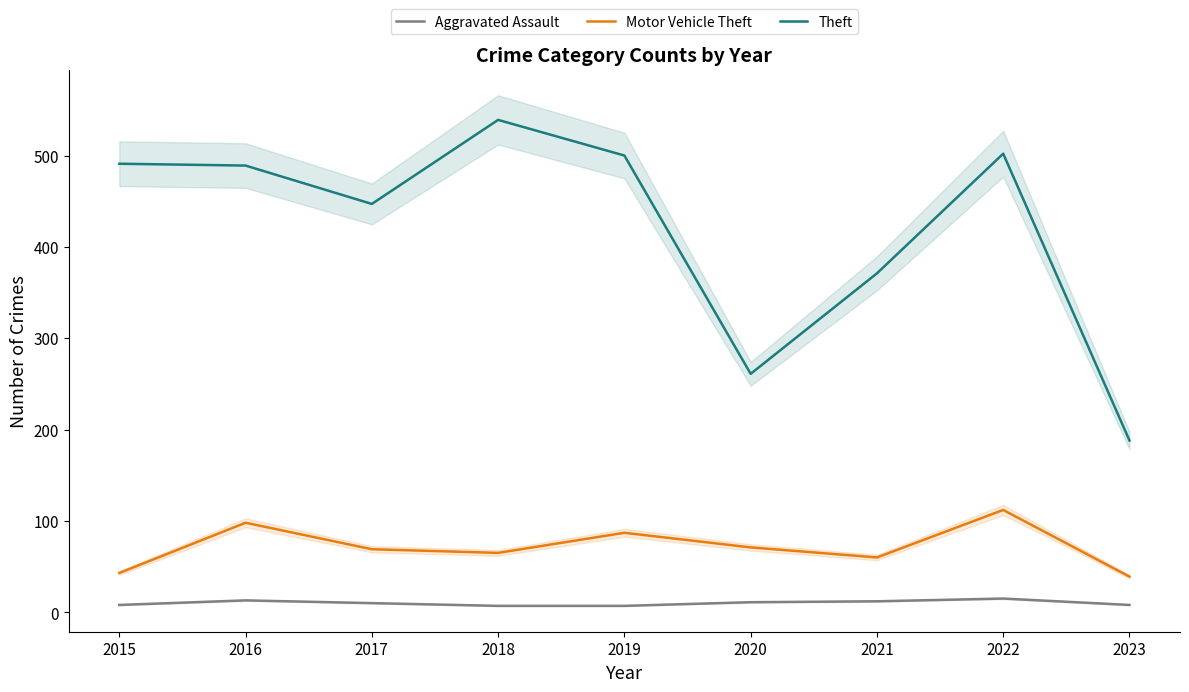

Count the number of data series in this chart.

3